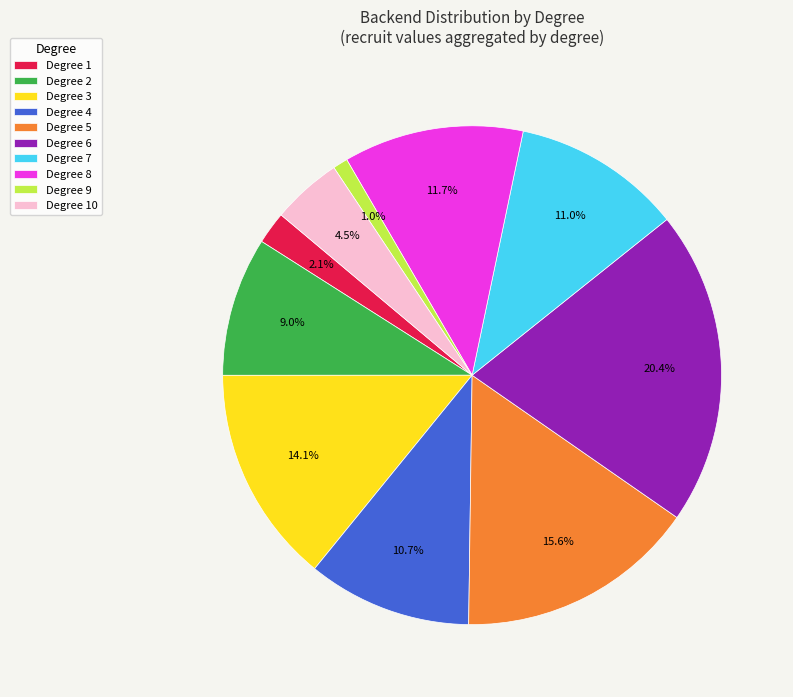

Does Degree 1 account for over 50% of the chart?

No